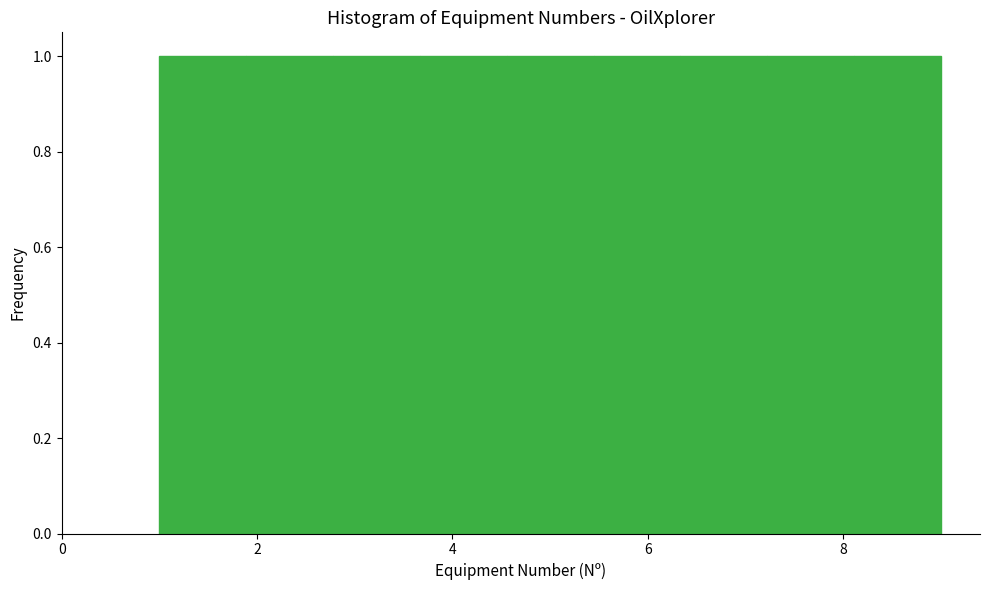

What is the height of the bar covering 3.6 to 4.6 on the x-axis? Neither the bar edges nor the heights are printed on the chart, so give them approximately, as read against the axes.

1